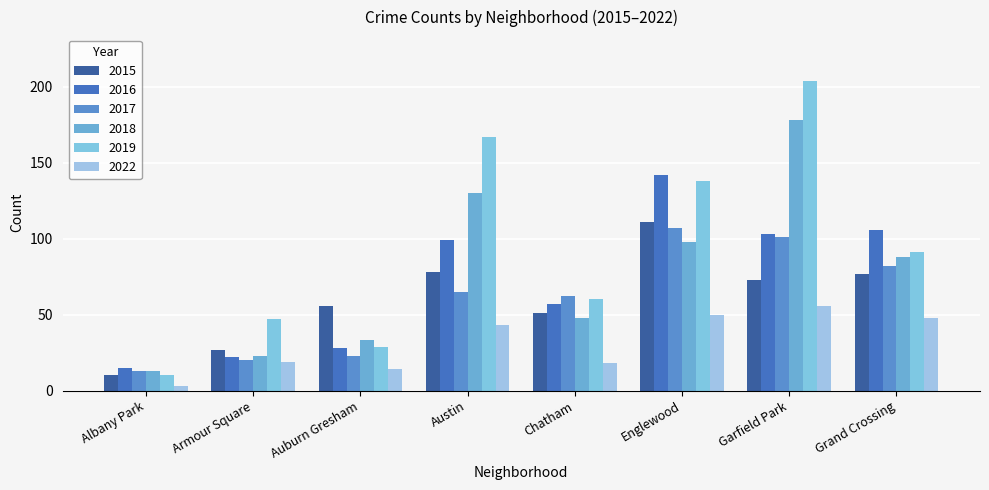

Reading right to left, extract all data points from this chart.

2015: Grand Crossing=77	Garfield Park=73	Englewood=111	Chatham=51	Austin=78	Auburn Gresham=56	Armour Square=27	Albany Park=10
2016: Grand Crossing=106	Garfield Park=103	Englewood=142	Chatham=57	Austin=99	Auburn Gresham=28	Armour Square=22	Albany Park=15
2017: Grand Crossing=82	Garfield Park=101	Englewood=107	Chatham=62	Austin=65	Auburn Gresham=23	Armour Square=20	Albany Park=13
2018: Grand Crossing=88	Garfield Park=178	Englewood=98	Chatham=48	Austin=130	Auburn Gresham=33	Armour Square=23	Albany Park=13
2019: Grand Crossing=91	Garfield Park=204	Englewood=138	Chatham=60	Austin=167	Auburn Gresham=29	Armour Square=47	Albany Park=10
2022: Grand Crossing=48	Garfield Park=56	Englewood=50	Chatham=18	Austin=43	Auburn Gresham=14	Armour Square=19	Albany Park=3